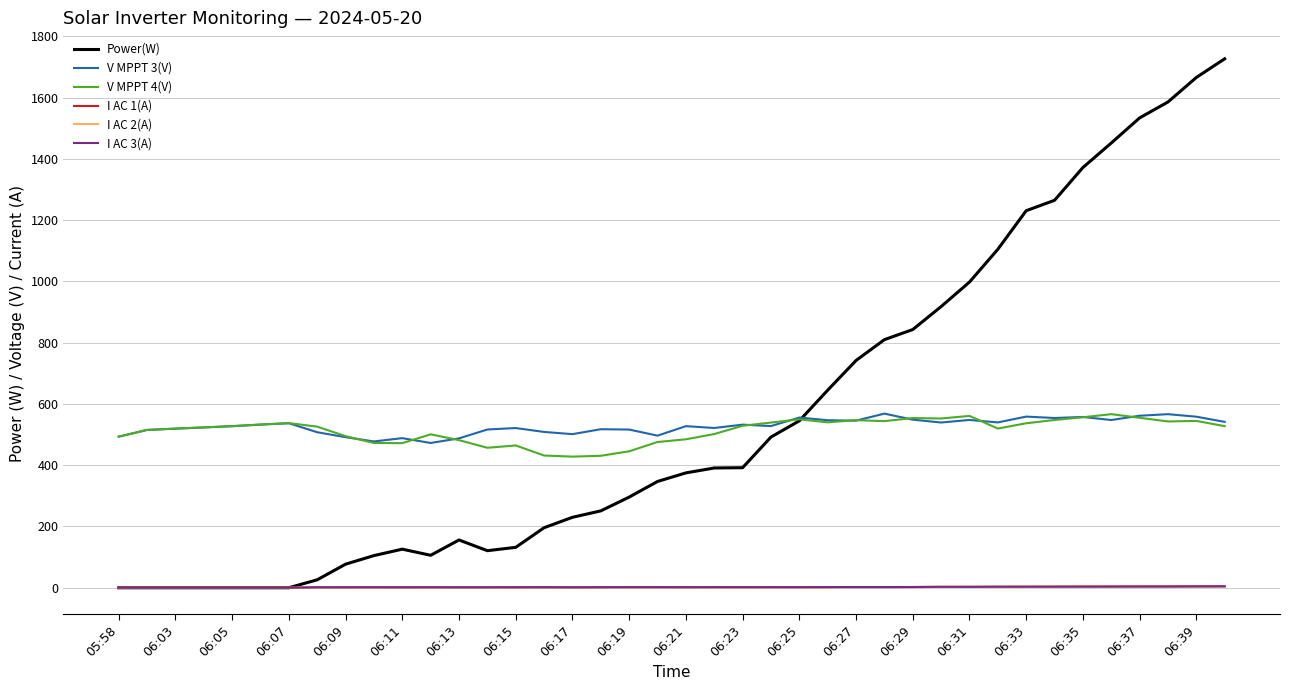

What are all the series names shown in the legend?

Power(W), V MPPT 3(V), V MPPT 4(V), I AC 1(A), I AC 2(A), I AC 3(A)